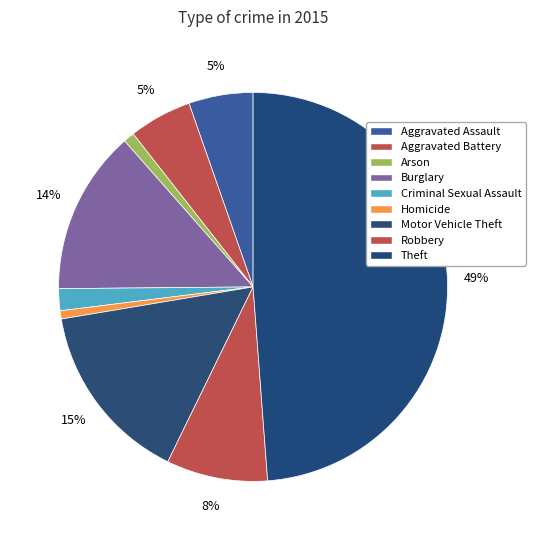

What percentage is NOT represented by Criminal Sexual Assault?

98.2%